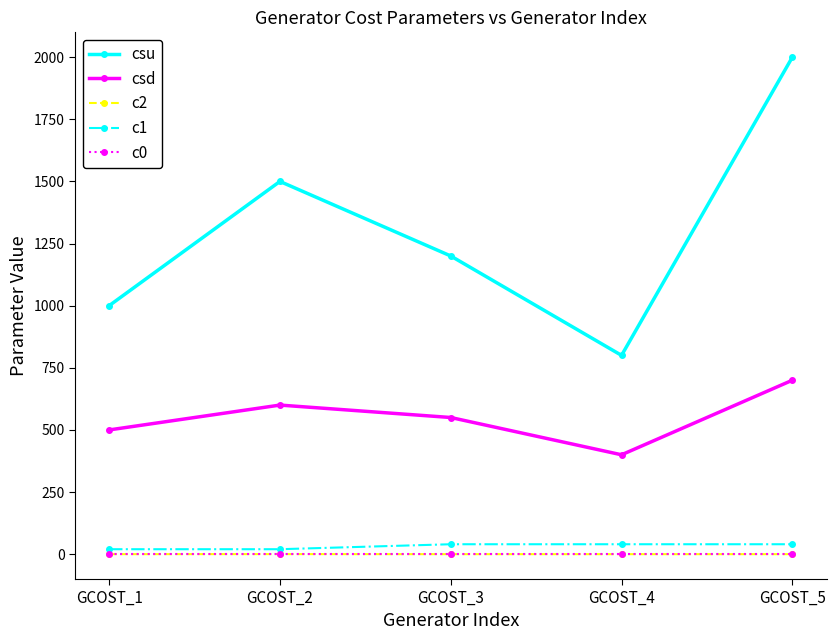

Is it true that c0 equals 0.0 at GCOST_2?

True